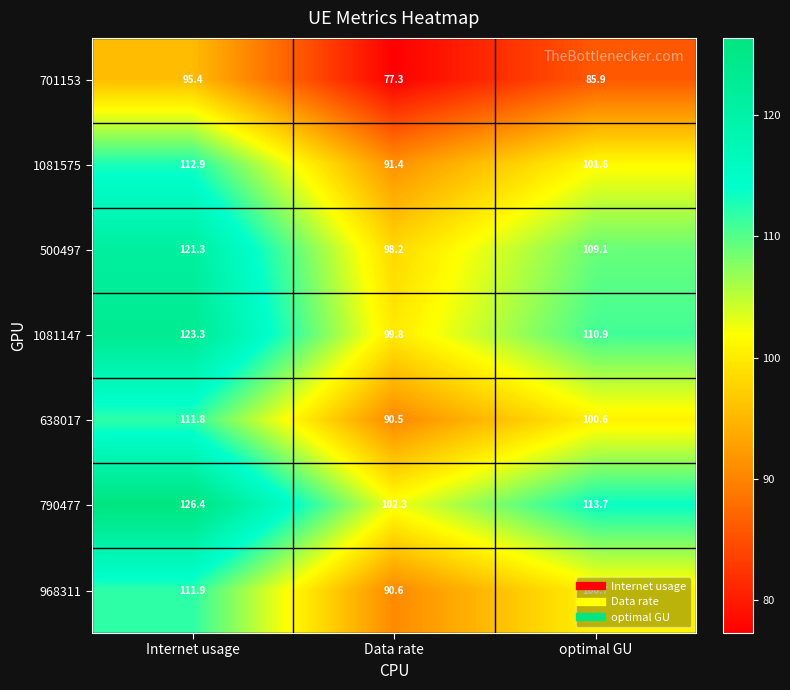

At which category is the sum across all series the highest?

Internet usage